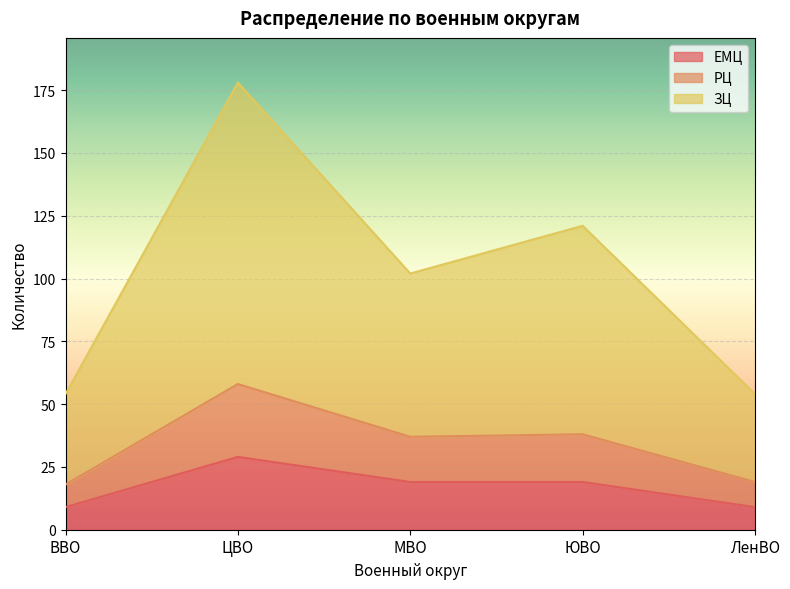

How many values in the РЦ series are below 37?

2